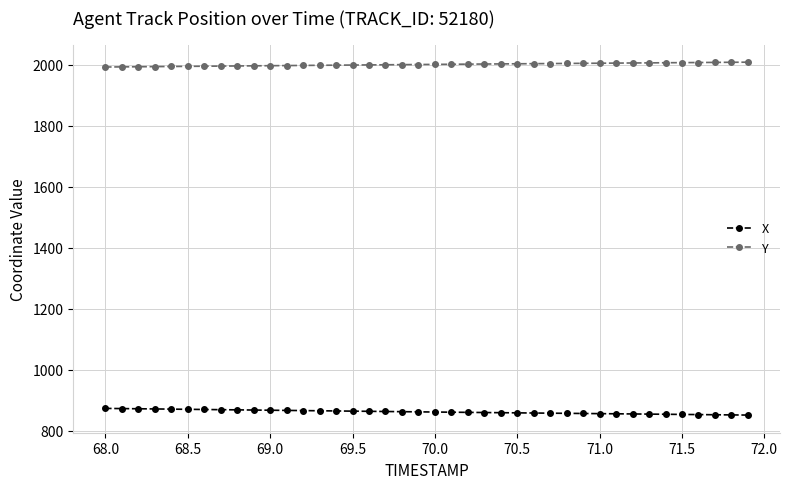

Rank the series by their maximum value, from lowest to highest.

X, Y